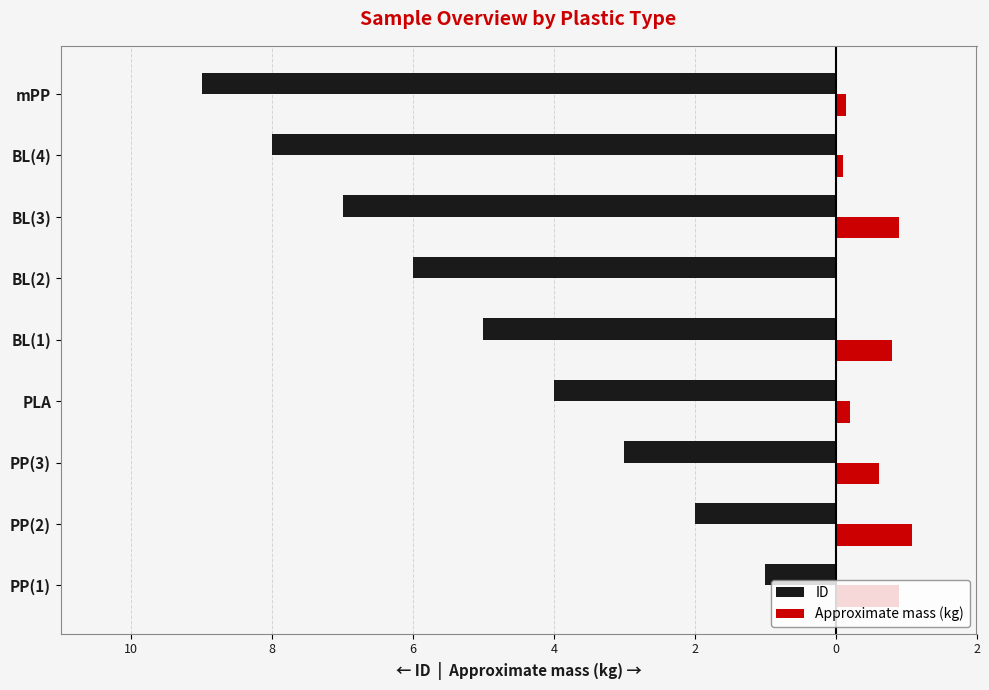

Reading left to right, what are all the values shown in this chart?

ID: -1.0	-2.0	-3.0	-4.0	-5.0	-6.0	-7.0	-8.0	-9.0
Approximate mass (kg): 0.9	1.1	0.6	0.2	0.8	0.0	0.9	0.1	0.1